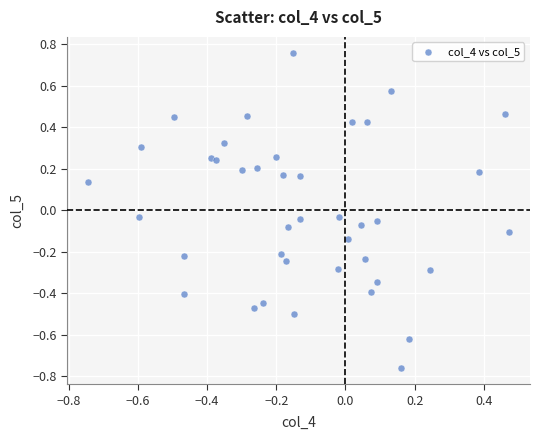

What is the range of X values (max minus min)?

1.2